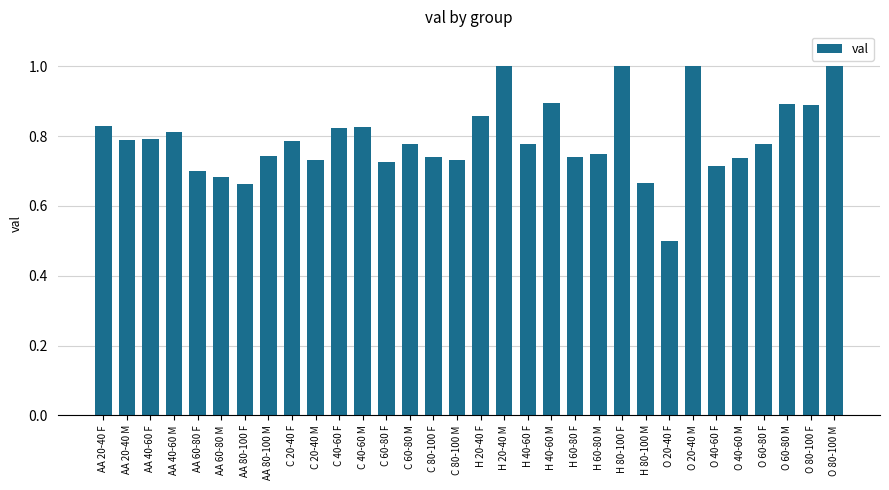

What is the smallest value displayed?

0.5